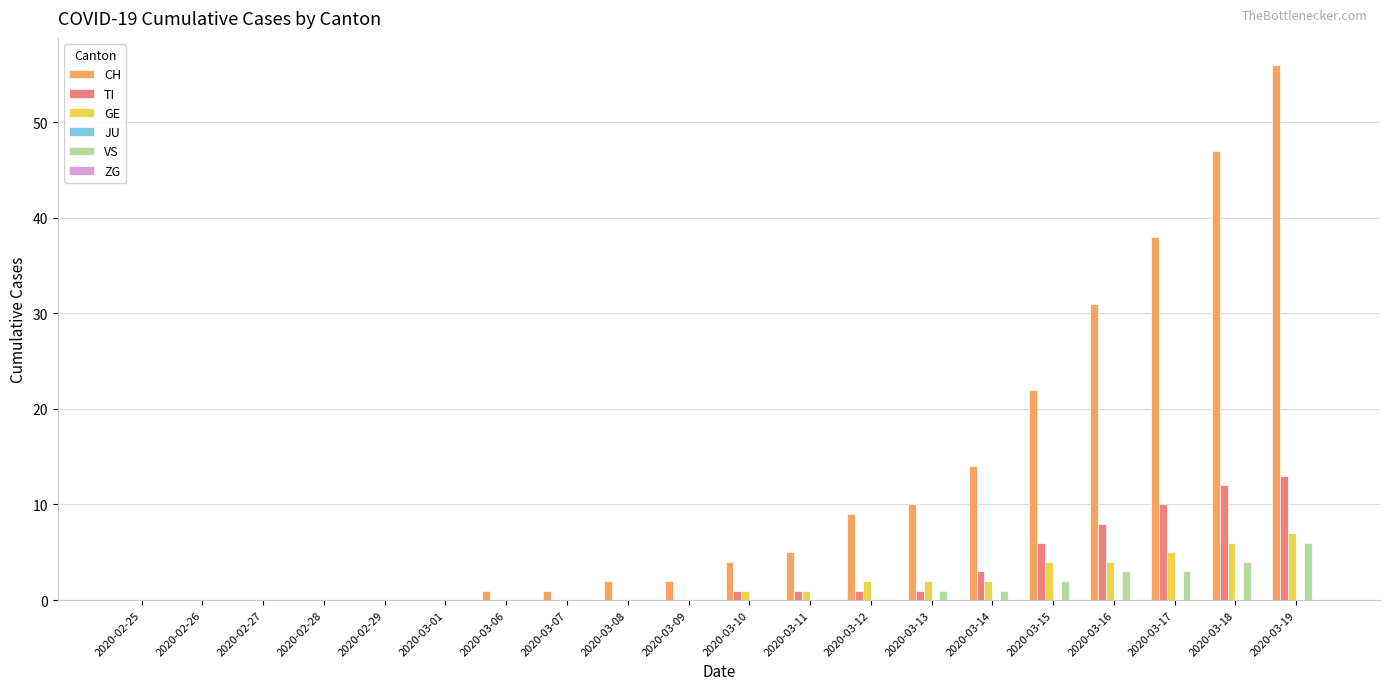

What is the highest value of the VS series?

6